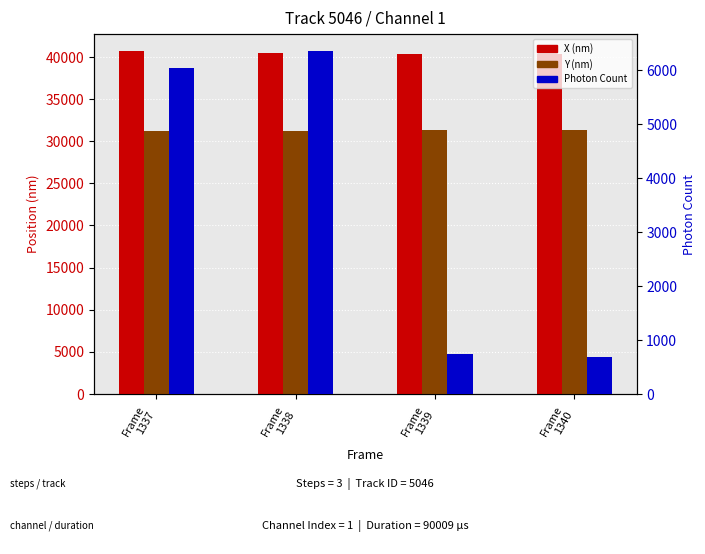

Count the number of categories in the chart.

4